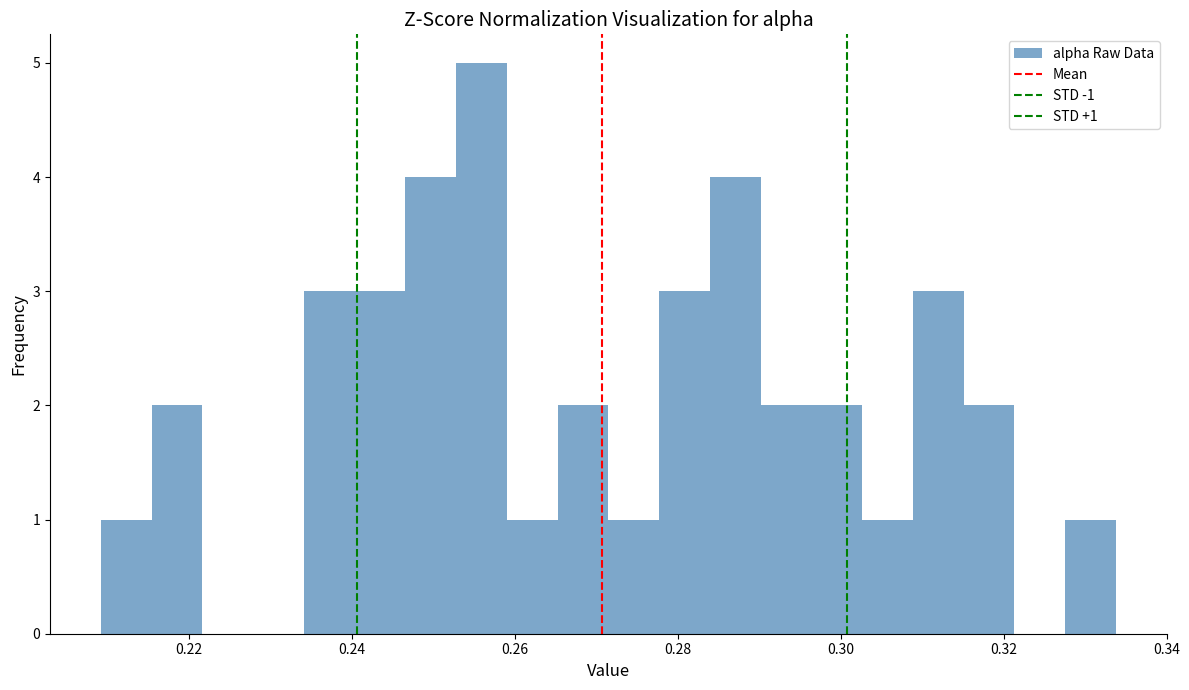

Read against the x-axis, roughly where is the centre of the tallest bar?

0.256